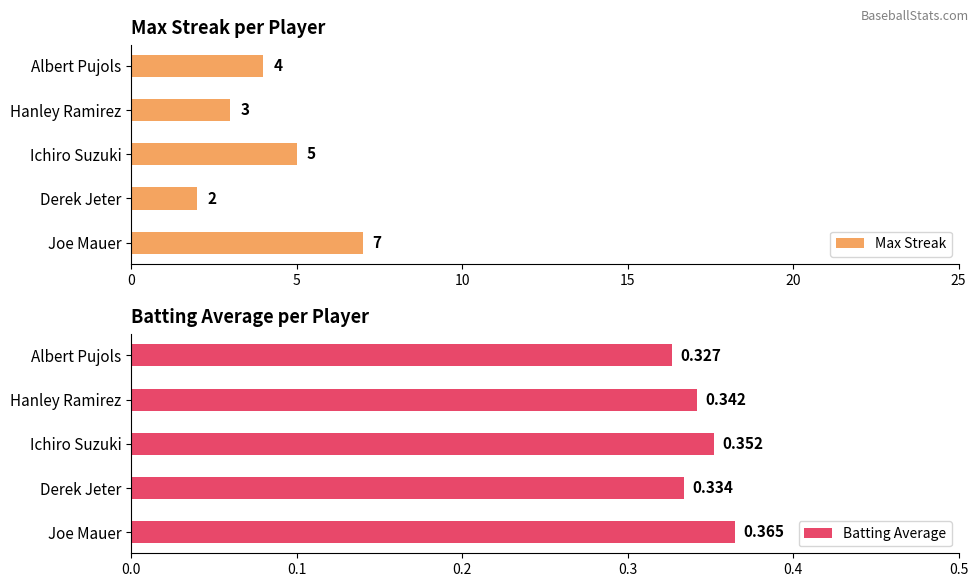

How many bars are there in total?

10